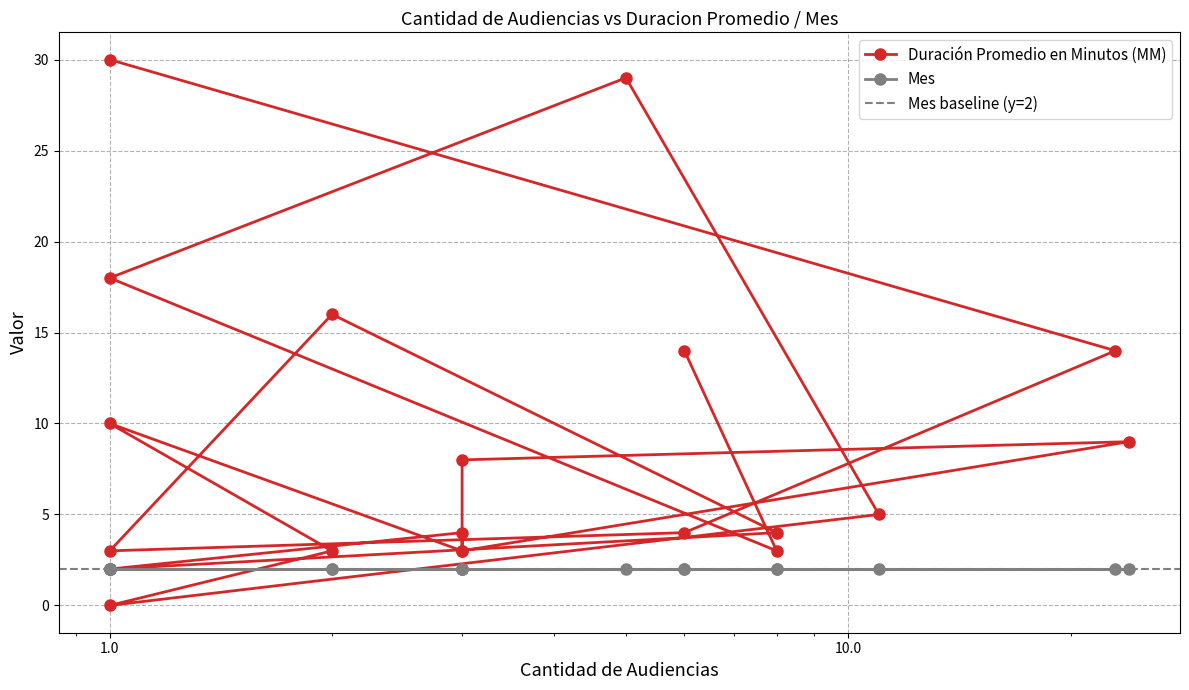

Which has a higher value, 11 or 1?

1